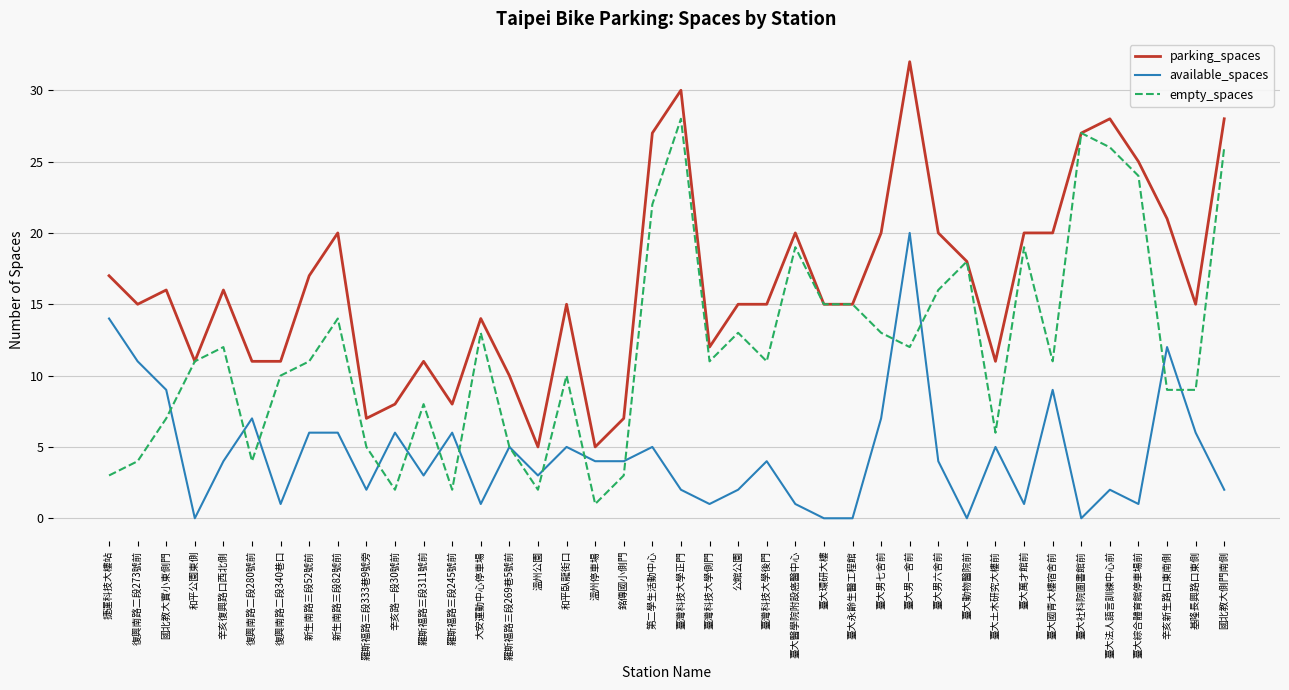

What is the total value across all series at 基隆長興路口東側?

30